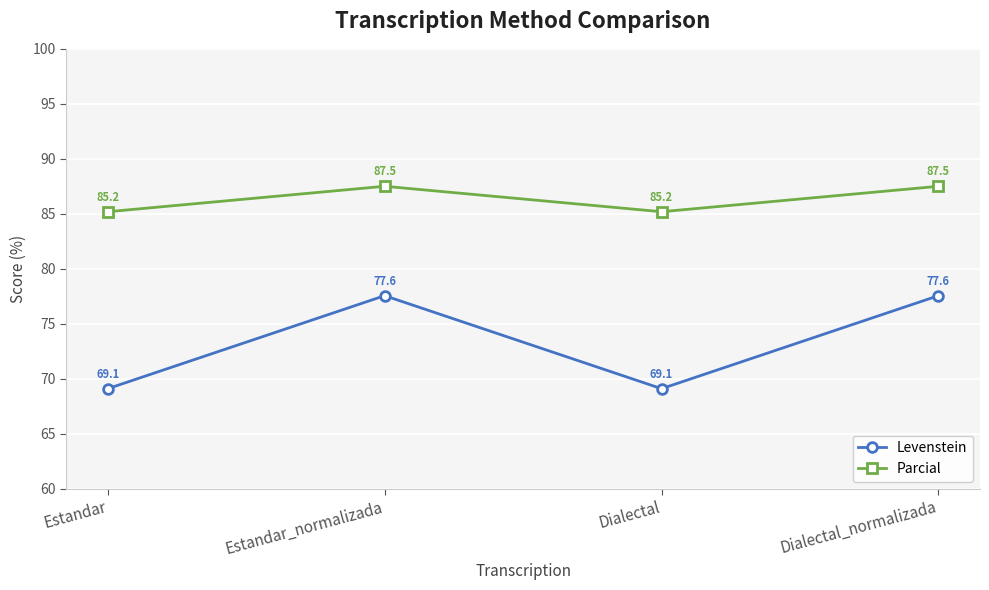

What is the sum of all Levenstein values?

293.3